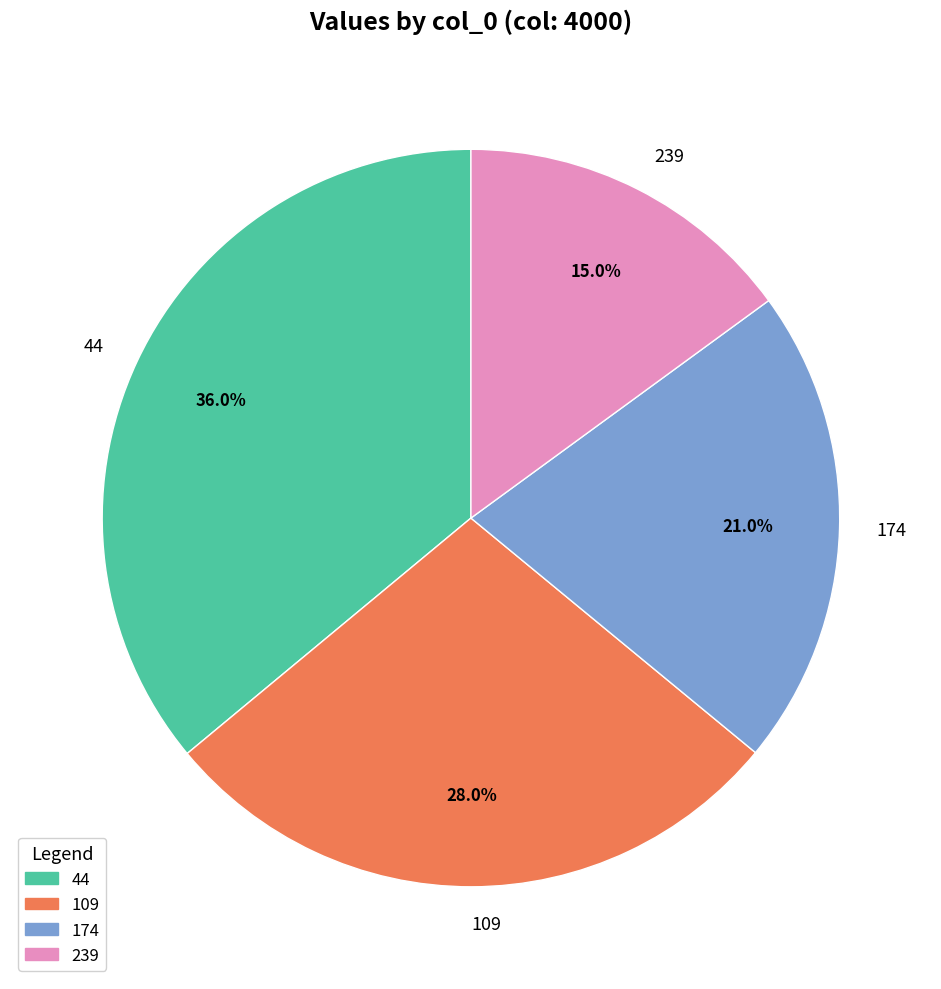

Which has a higher value, 109 or 44?

44